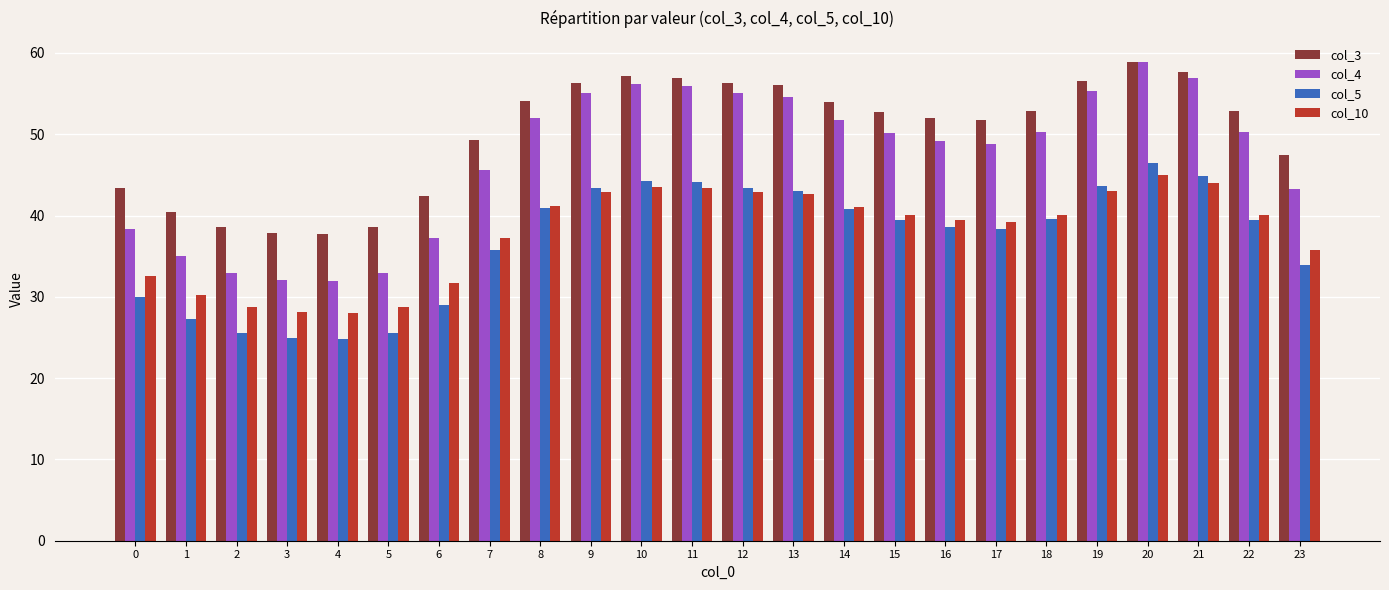

Which category has the highest value in the col_10 series?

20